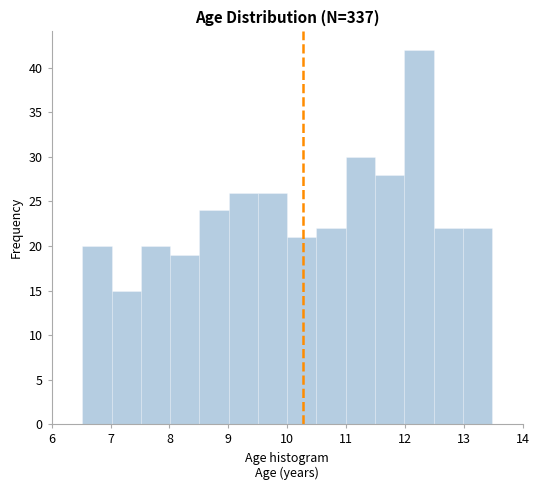

Which range on the x-axis has the tallest bar?

12.0 to 12.5